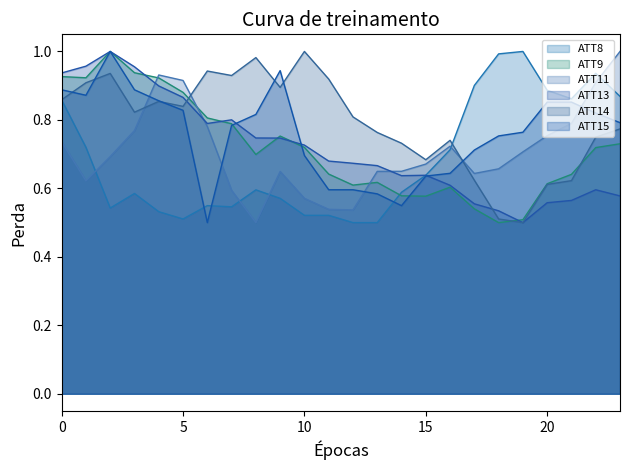

Reading right to left, list all the values displayed in this chart.

ATT8: 23=0.9	22=0.9	21=0.9	20=0.9	19=1.0	18=1.0	17=0.9	16=0.7	15=0.6	14=0.6	13=0.5	12=0.5	11=0.5	10=0.5	9=0.6	8=0.6	7=0.5	6=0.5	5=0.5	4=0.5	3=0.6	2=0.5	1=0.7	0=0.9
ATT9: 23=0.7	22=0.7	21=0.6	20=0.6	19=0.5	18=0.5	17=0.5	16=0.6	15=0.6	14=0.6	13=0.6	12=0.6	11=0.6	10=0.7	9=0.8	8=0.7	7=0.8	6=0.8	5=0.9	4=0.9	3=0.9	2=1.0	1=0.9	0=0.9
ATT11: 23=1.0	22=0.9	21=0.8	20=0.8	19=0.7	18=0.7	17=0.6	16=0.7	15=0.7	14=0.6	13=0.6	12=0.5	11=0.5	10=0.6	9=0.6	8=0.5	7=0.6	6=0.8	5=0.9	4=0.9	3=0.8	2=0.7	1=0.6	0=0.7
ATT13: 23=0.6	22=0.6	21=0.6	20=0.6	19=0.5	18=0.5	17=0.6	16=0.6	15=0.6	14=0.6	13=0.7	12=0.7	11=0.7	10=0.7	9=0.7	8=0.7	7=0.8	6=0.8	5=0.9	4=0.9	3=1.0	2=1.0	1=1.0	0=0.9
ATT14: 23=0.8	22=0.7	21=0.6	20=0.6	19=0.5	18=0.5	17=0.6	16=0.7	15=0.7	14=0.7	13=0.8	12=0.8	11=0.9	10=1.0	9=0.9	8=1.0	7=0.9	6=0.9	5=0.8	4=0.9	3=0.8	2=0.9	1=0.9	0=0.9
ATT15: 23=0.8	22=0.8	21=0.9	20=0.9	19=0.8	18=0.8	17=0.7	16=0.6	15=0.6	14=0.5	13=0.6	12=0.6	11=0.6	10=0.7	9=0.9	8=0.8	7=0.8	6=0.5	5=0.8	4=0.9	3=0.9	2=1.0	1=0.9	0=0.9